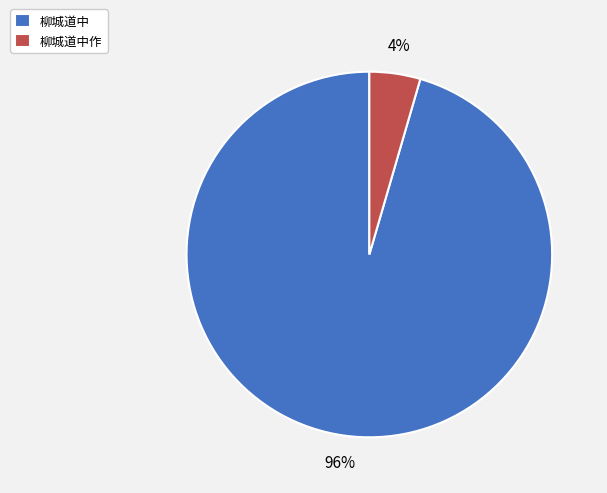

What percentage is the 柳城道中作 slice, to the nearest percent?

4%